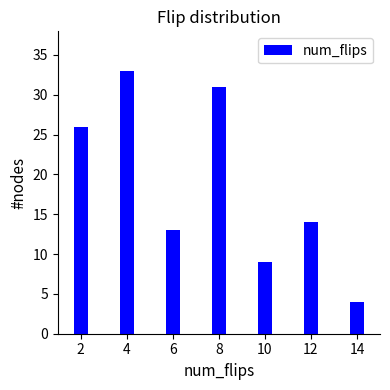

Reading left to right, transcribe all the data shown in this chart.

26	33	13	31	9	14	4